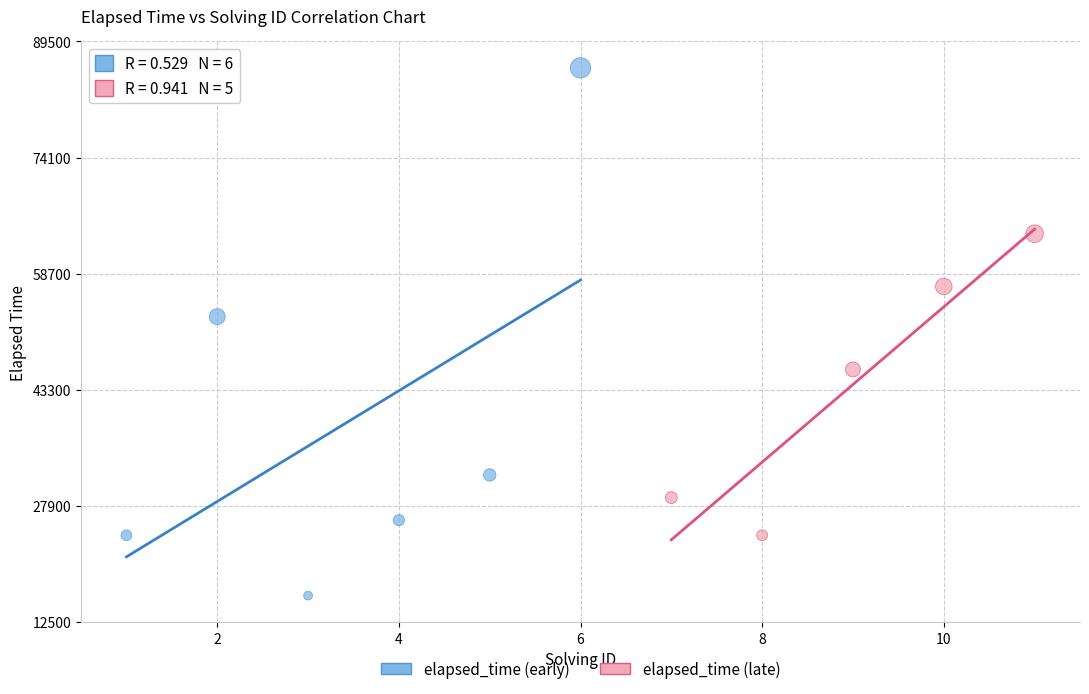

Which series has the widest spread of Y values?

elapsed_time (early)